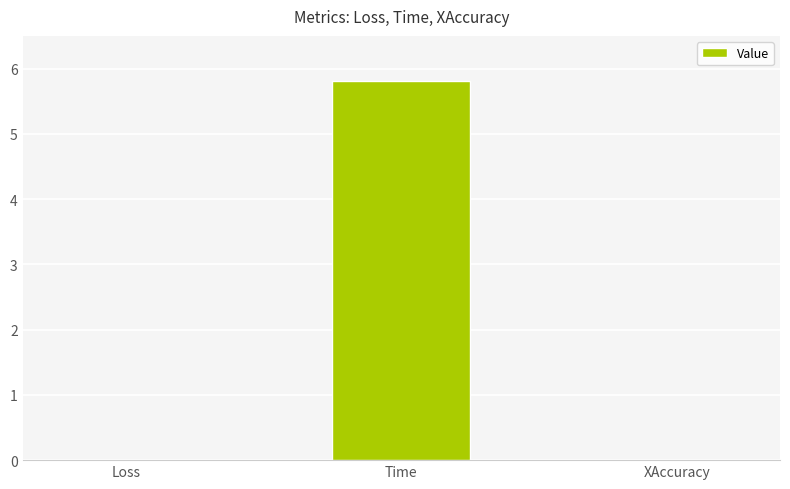

The value at Time is 5.8. True or false?

True